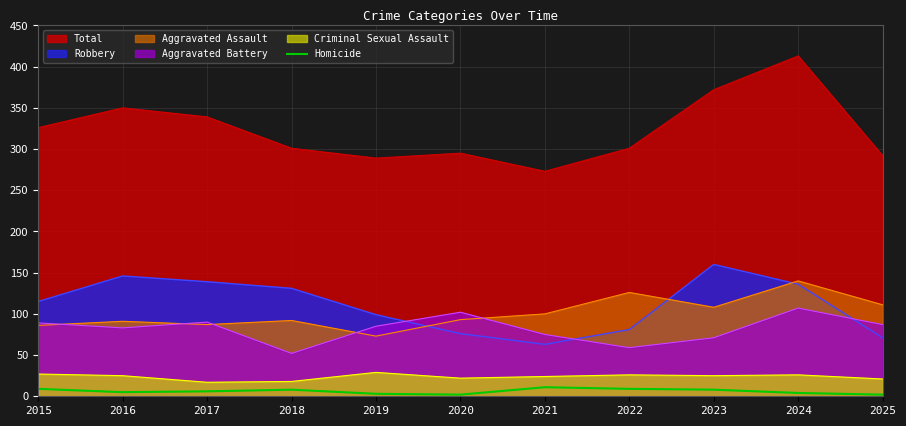

Count the number of data series in this chart.

6